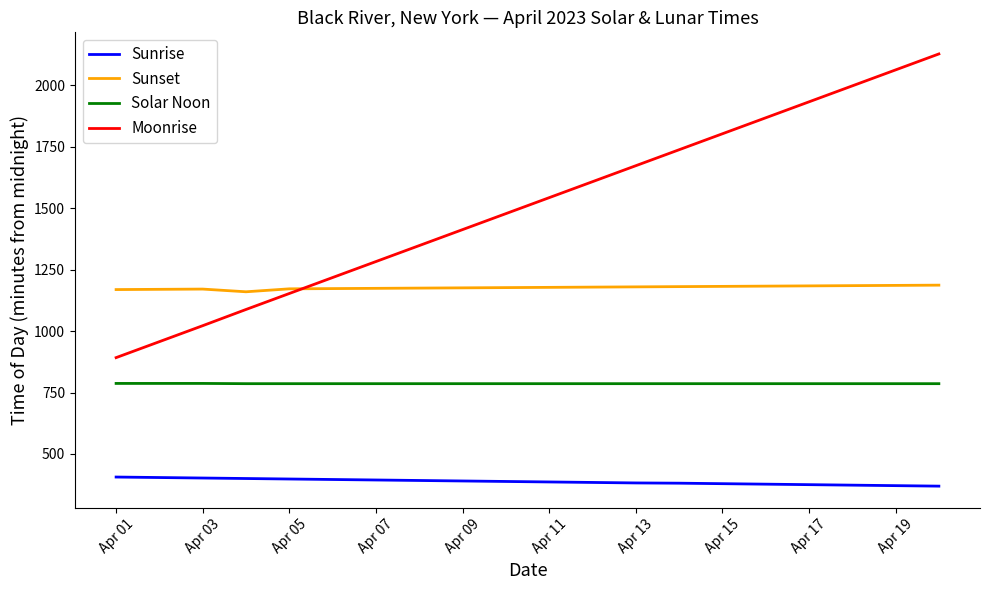

What is the minimum value shown in the chart?

369